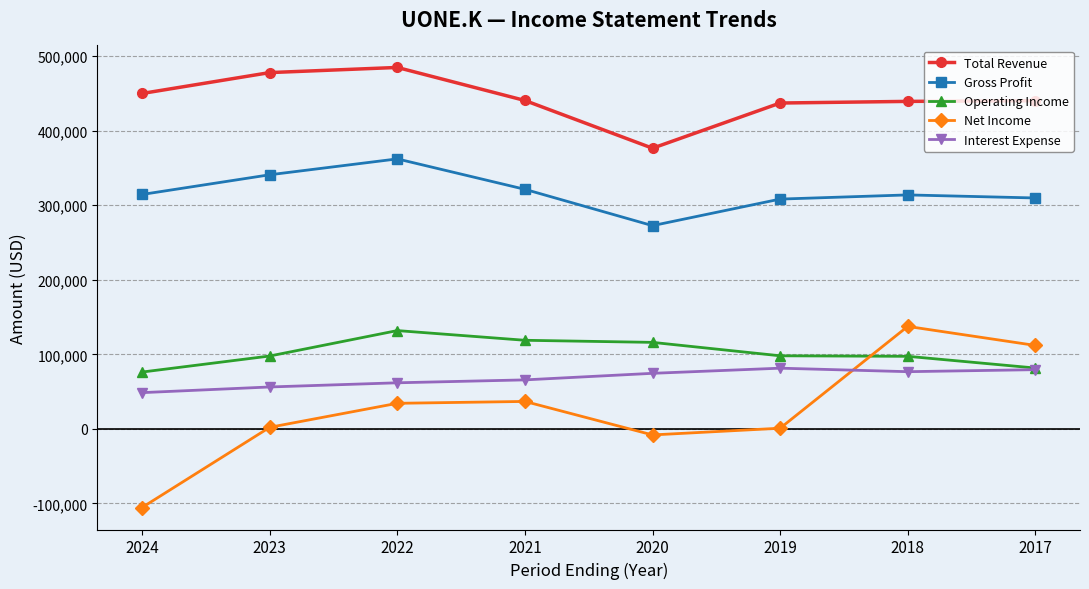

The value of Net Income at 2018 is 69000. True or false?

False